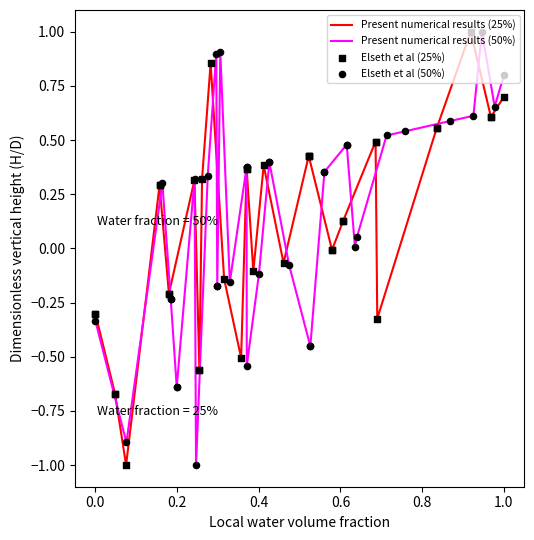

Which series reaches the minimum Y coordinate?

Present numerical results (25%)